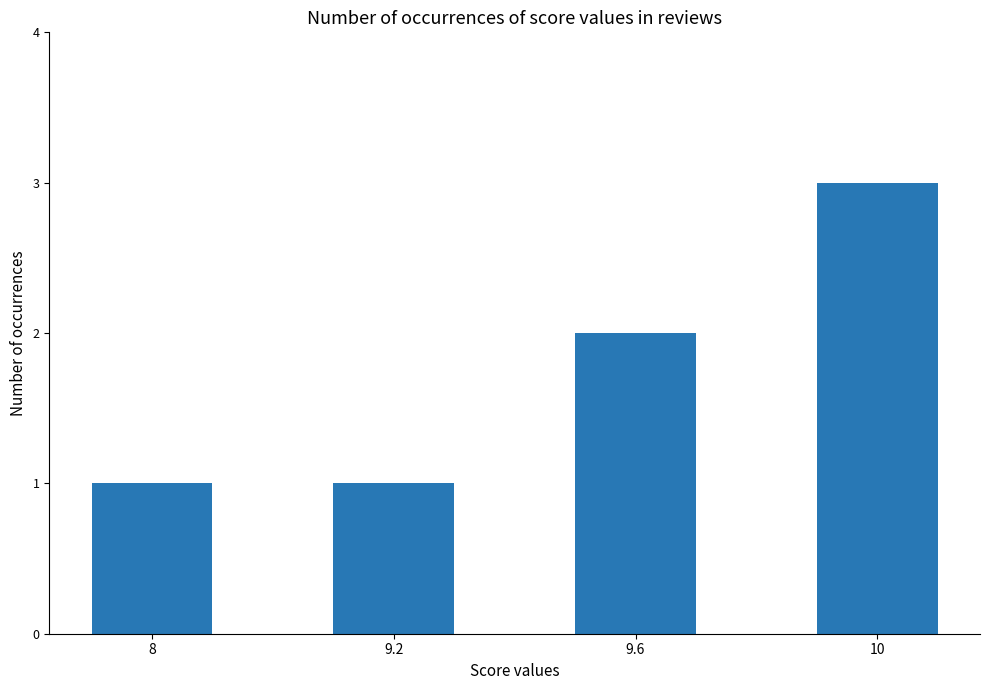

Between 10 and 9.2, which is larger?

10